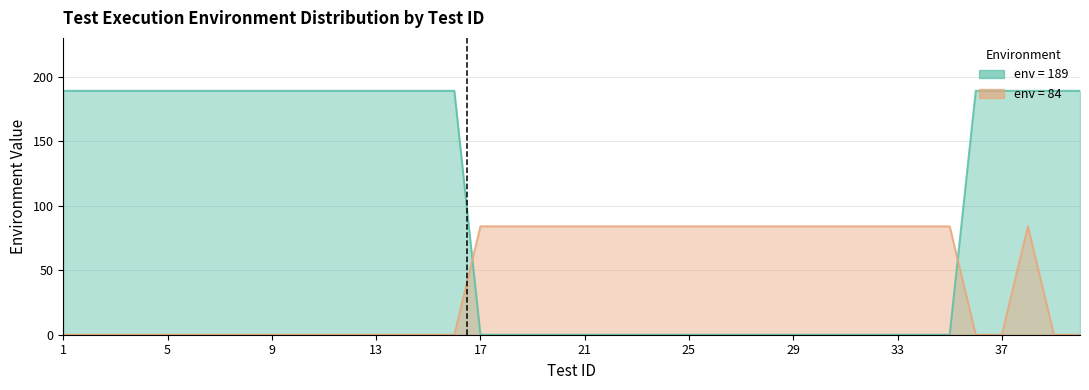

Is it true that env_189 equals 65 at 22?

False